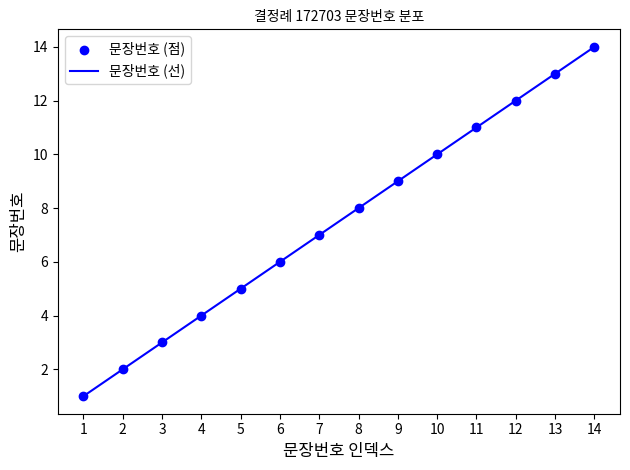

Approximately how many times larger is the value at 7 compared to 3?

2.3